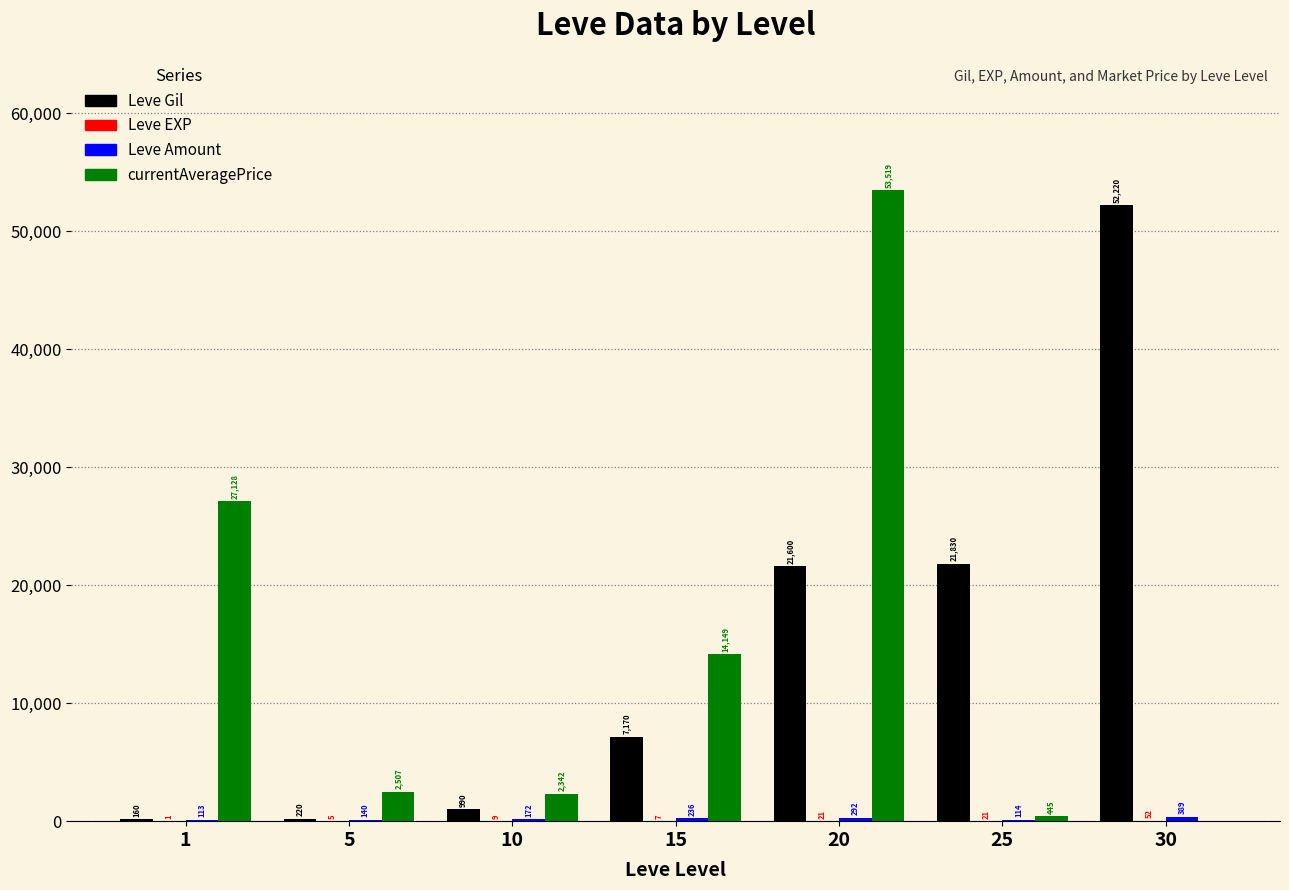

What is the sum of the Leve Gil values at 30 and 5?

52440